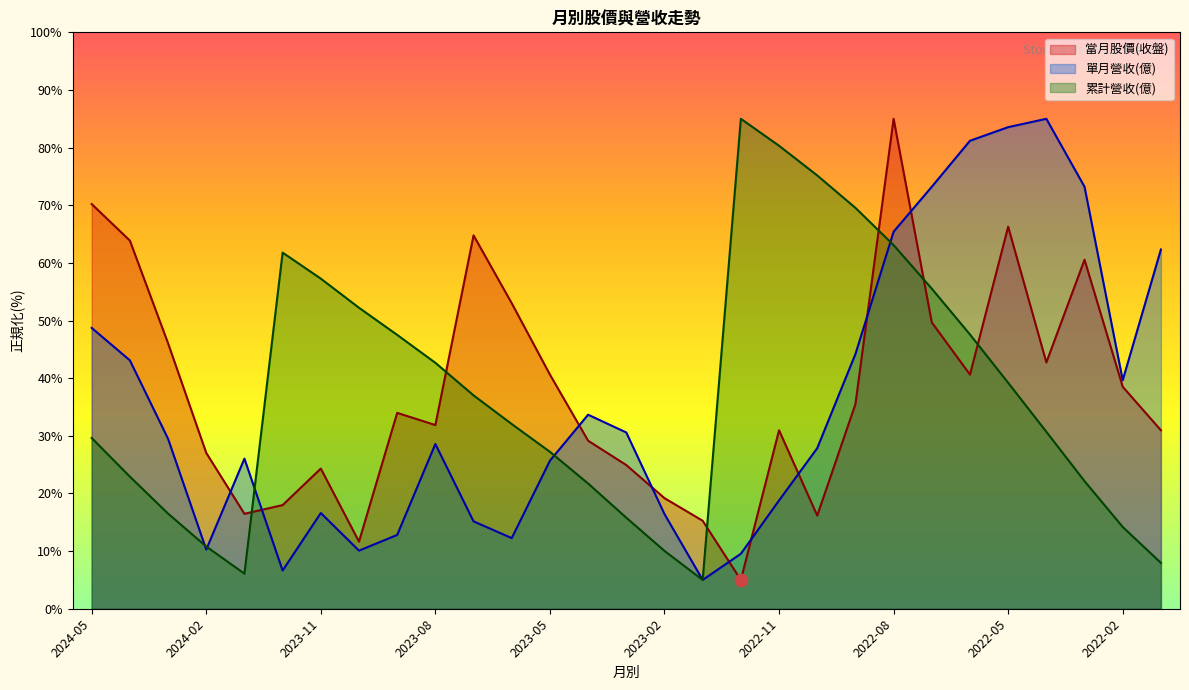

At which category is the sum across all series the highest?

2022-08